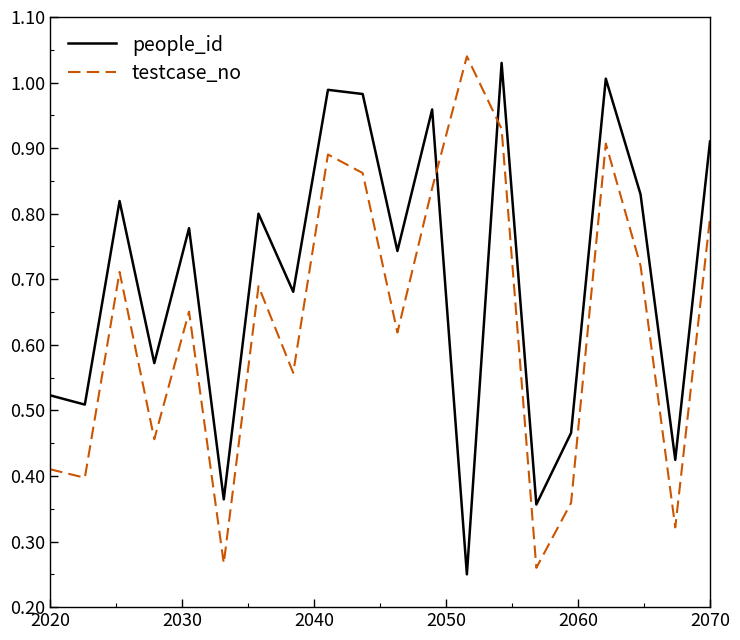

Rank the series by their average value, from highest to lowest.

people_id, testcase_no